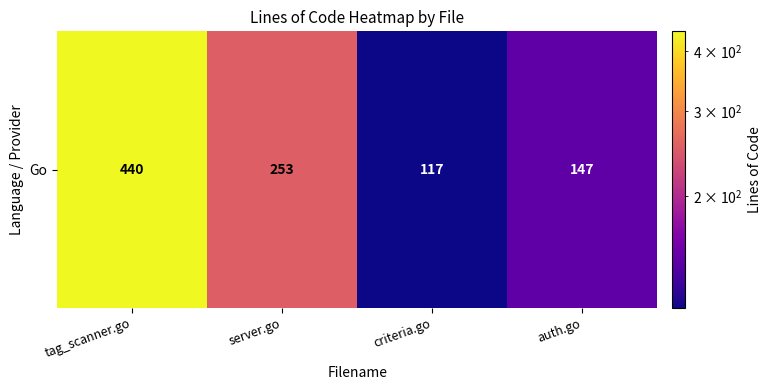

How many data points are above 253?

1